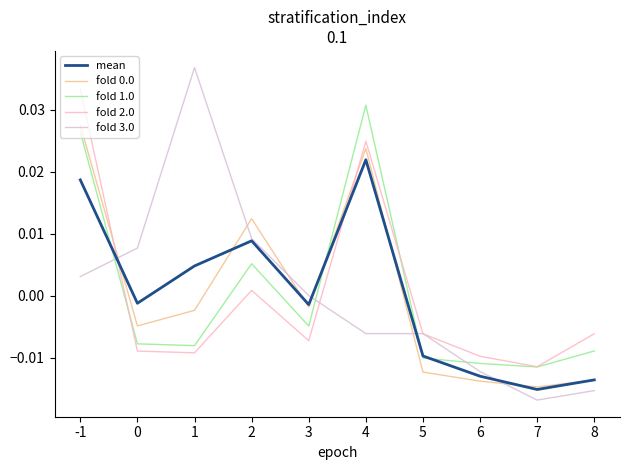

Which series ends up on top after the final intersection of fold 1.0 and fold 0.0?

fold 1.0